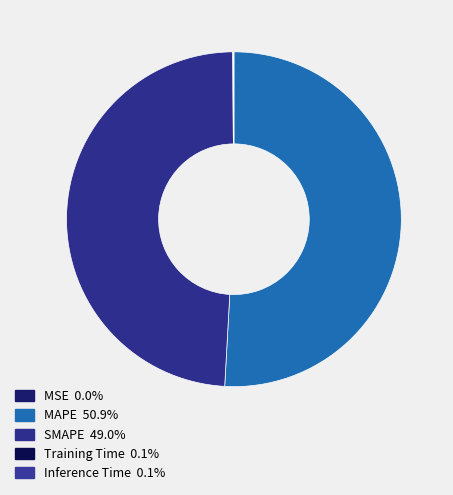

True or false: SMAPE accounts for 34% of the total.

False